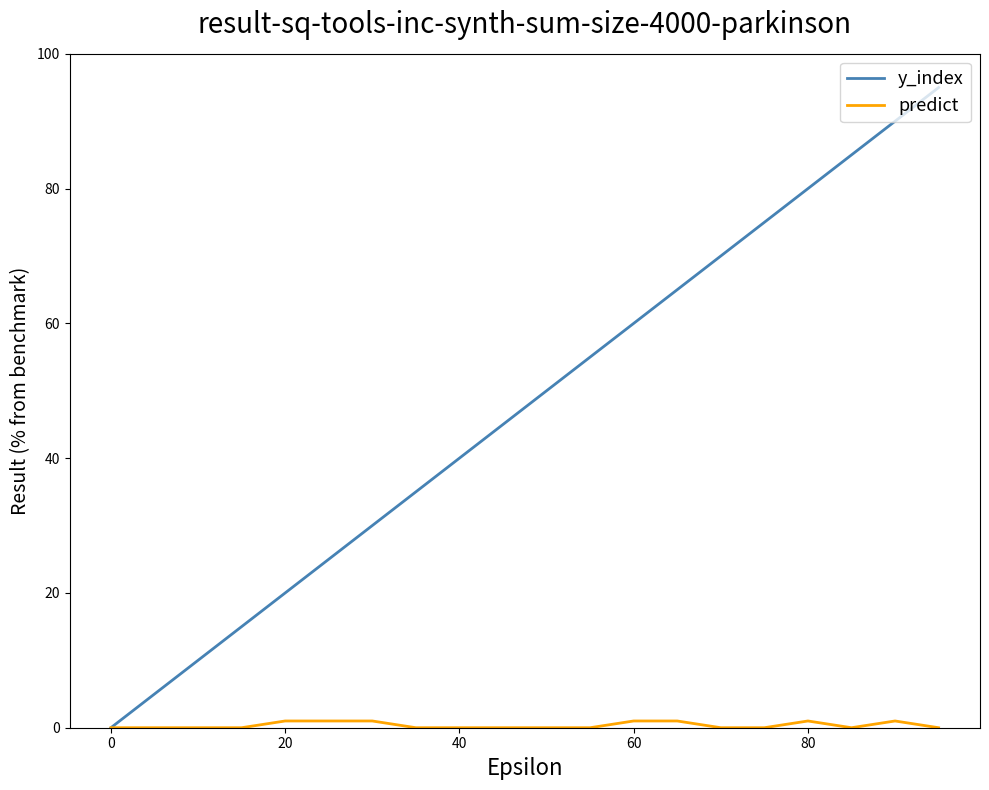

Which series has the widest spread of values?

y_index